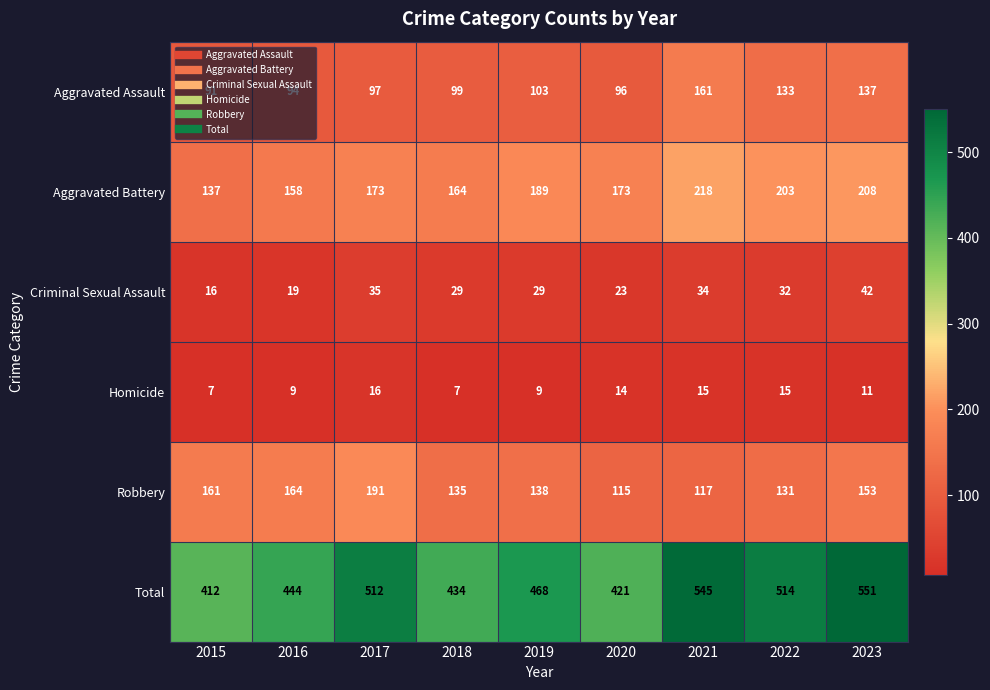

At which label is Robbery closest to 153?

2023